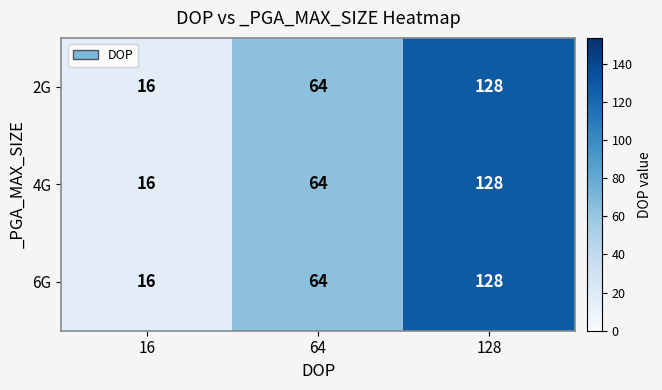

List the labels in order of 6G value, smallest first.

16, 64, 128